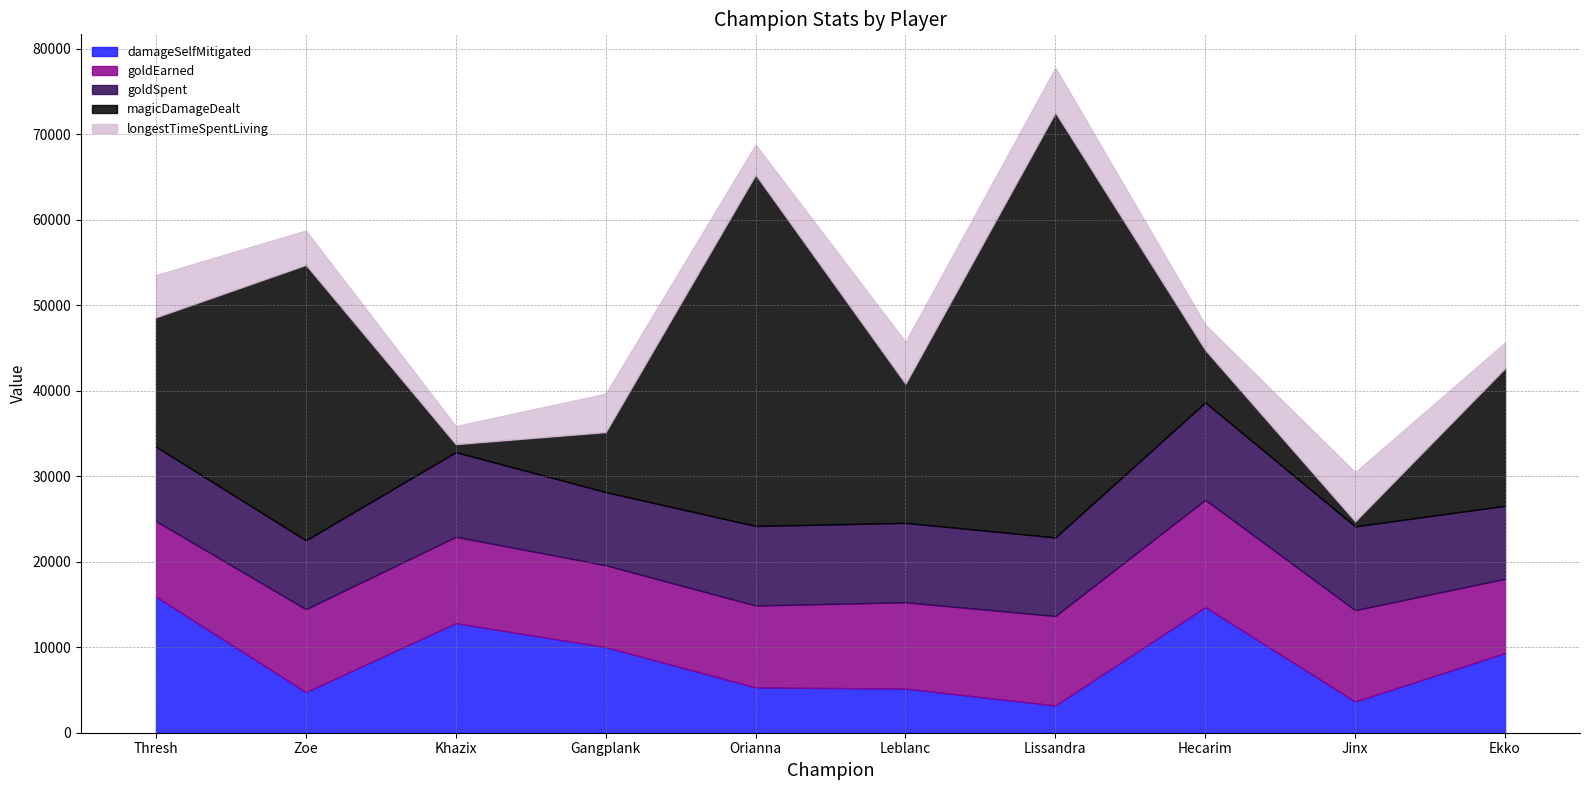

What is the average value of the magicDamageDealt series?

18519